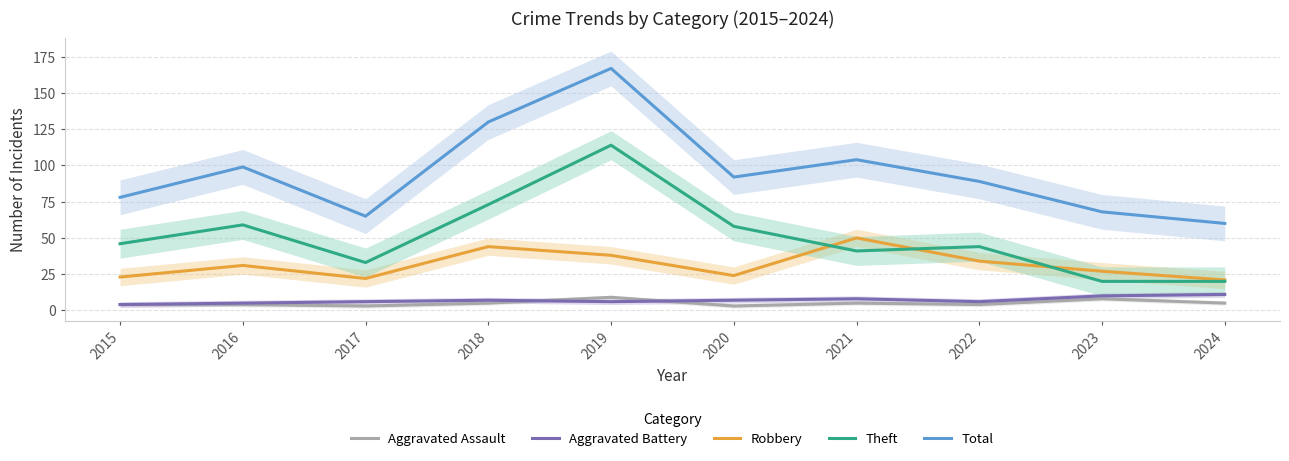

Reading left to right, transcribe all the data shown in this chart.

Aggravated Assault: 2015=4	2016=4	2017=3	2018=5	2019=9	2020=3	2021=5	2022=4	2023=8	2024=5
Aggravated Battery: 2015=4	2016=5	2017=6	2018=7	2019=6	2020=7	2021=8	2022=6	2023=10	2024=11
Robbery: 2015=23	2016=31	2017=22	2018=44	2019=38	2020=24	2021=50	2022=34	2023=27	2024=21
Theft: 2015=46	2016=59	2017=33	2018=73	2019=114	2020=58	2021=41	2022=44	2023=20	2024=20
Total: 2015=78	2016=99	2017=65	2018=130	2019=167	2020=92	2021=104	2022=89	2023=68	2024=60